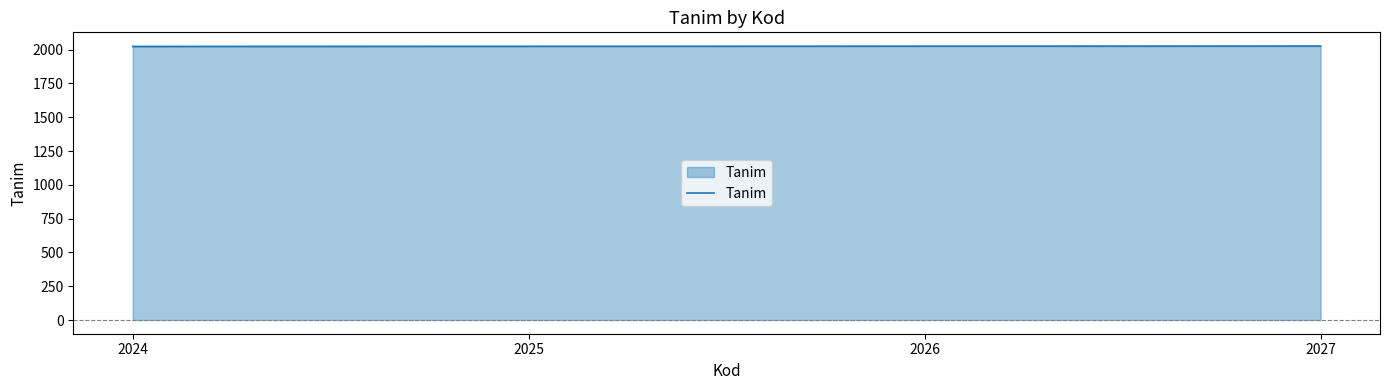

What is the sum of all values?

8102